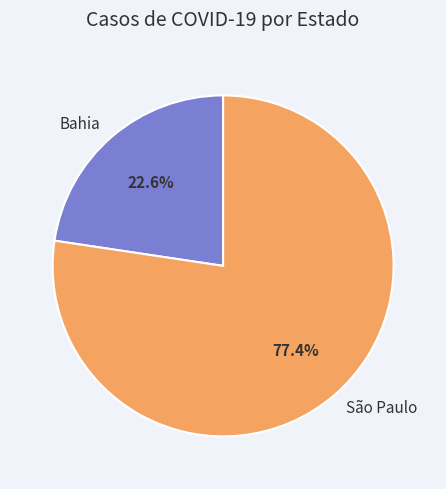

Which category has the biggest portion of the pie?

São Paulo